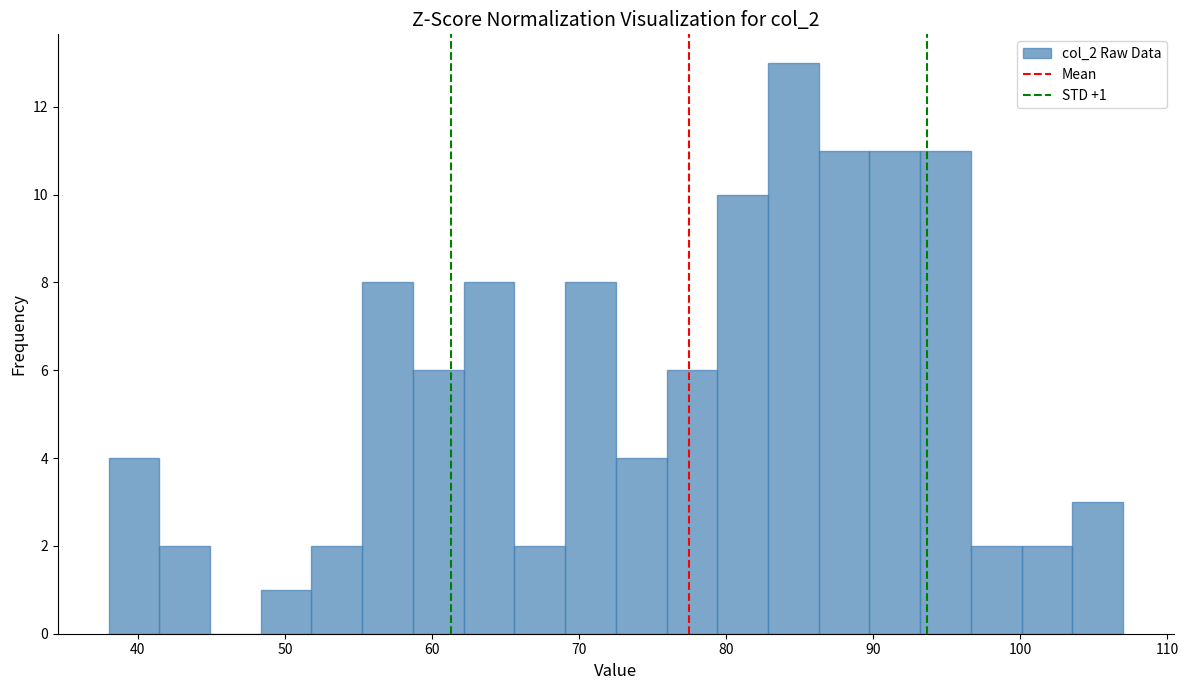

Around what value on the x-axis is the tallest bar? Give the approximate position of its centre, as read against the axis.

85